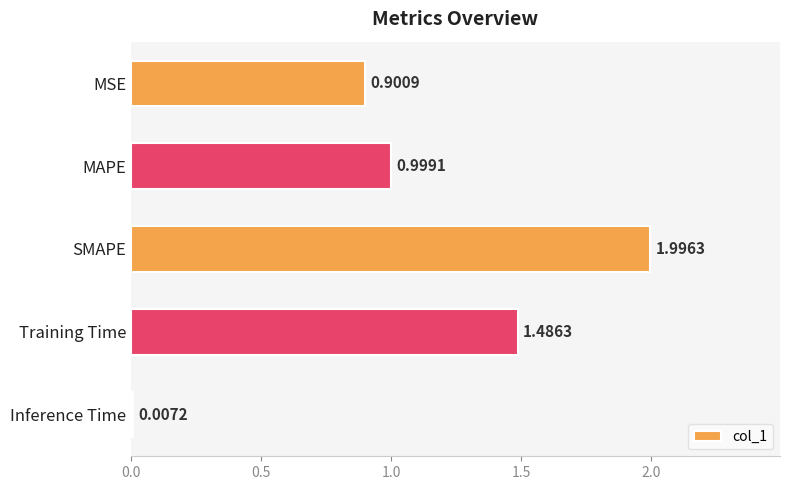

What is the sum of all values?

5.4